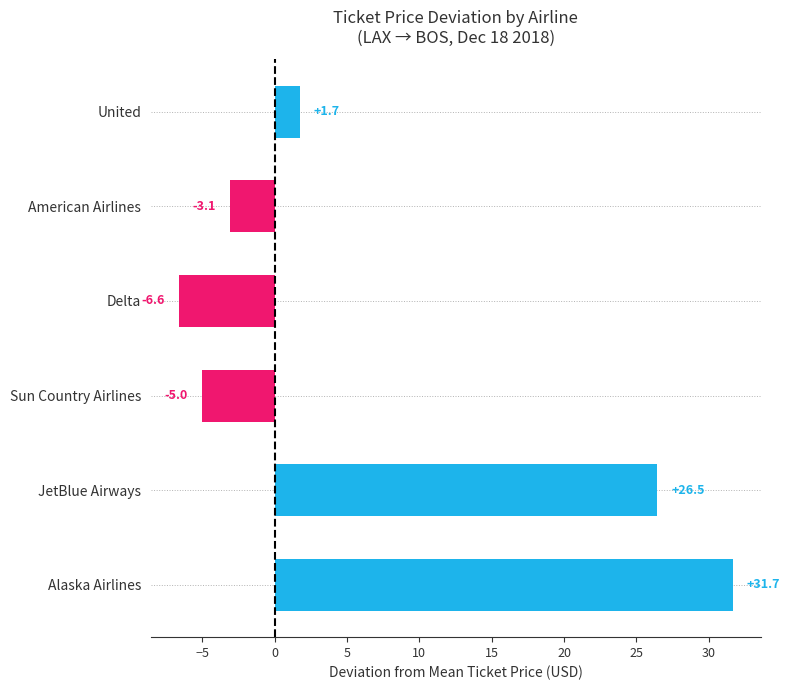

Reading bottom to top, extract all data points from this chart.

Alaska Airlines=31.7	JetBlue Airways=26.5	Sun Country Airlines=-5.0	Delta=-6.6	American Airlines=-3.1	United=1.7